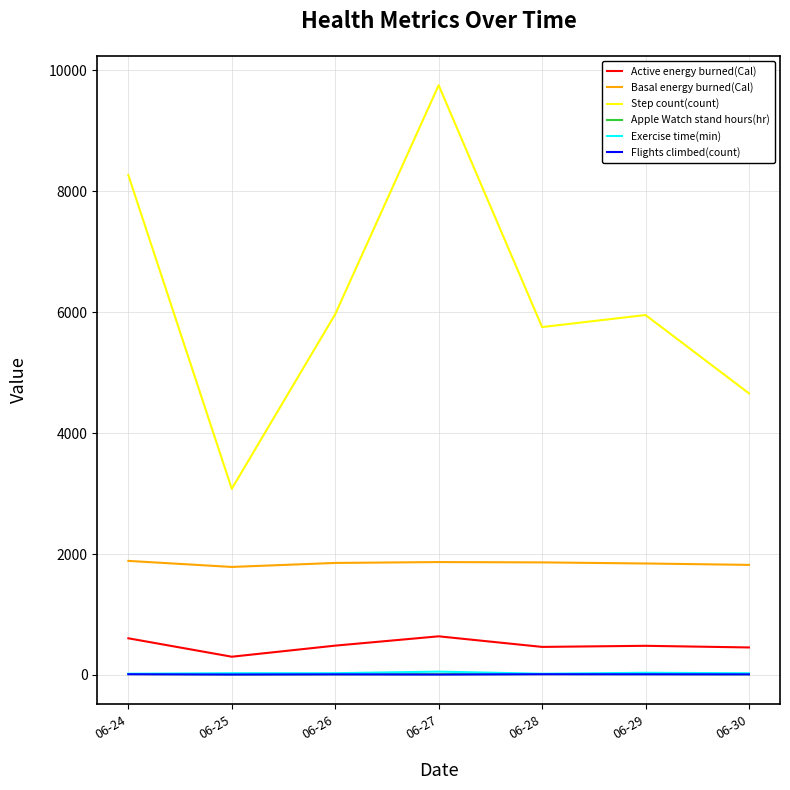

At how many categories does at least one series exceed 6056?

2